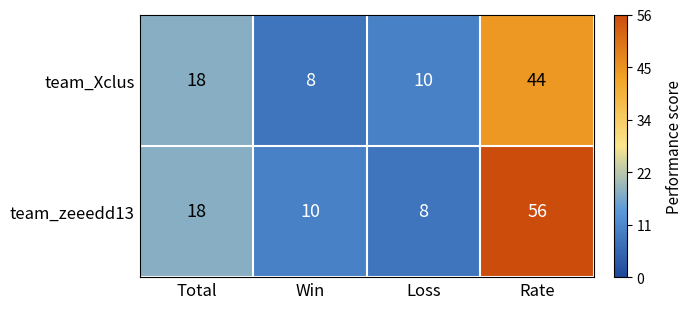

Reading left to right, list all the values displayed in this chart.

team_Xclus: 18	8	10	44
team_zeeedd13: 18	10	8	56